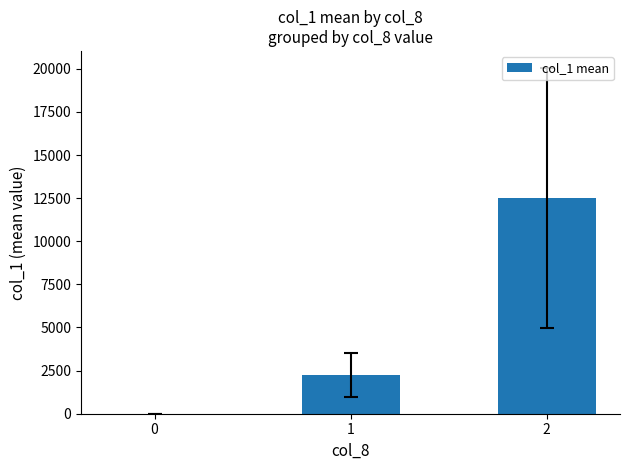

Reading left to right, extract all data points from this chart.

0	2250	12500